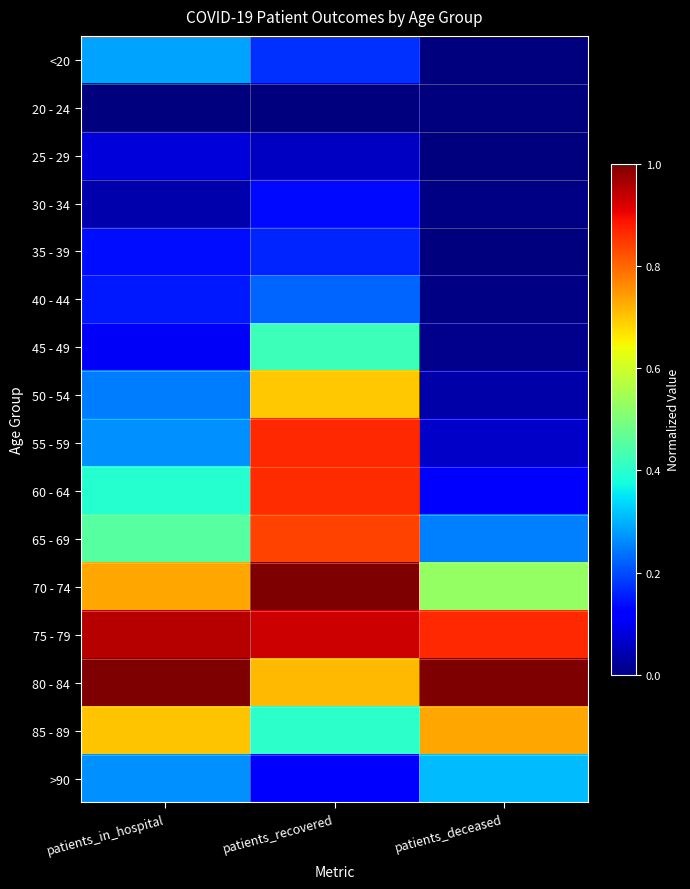

Which label corresponds to the smallest value in the chart?

patients_in_hospital